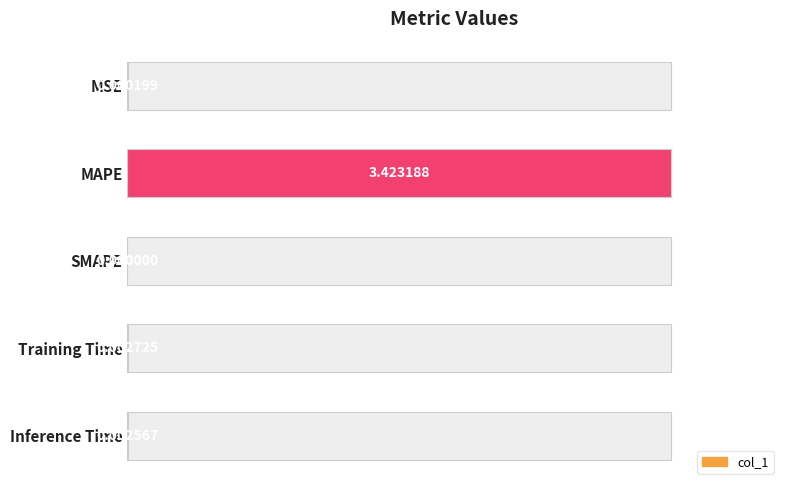

What is the value of the 5th bar from the left?

0.1